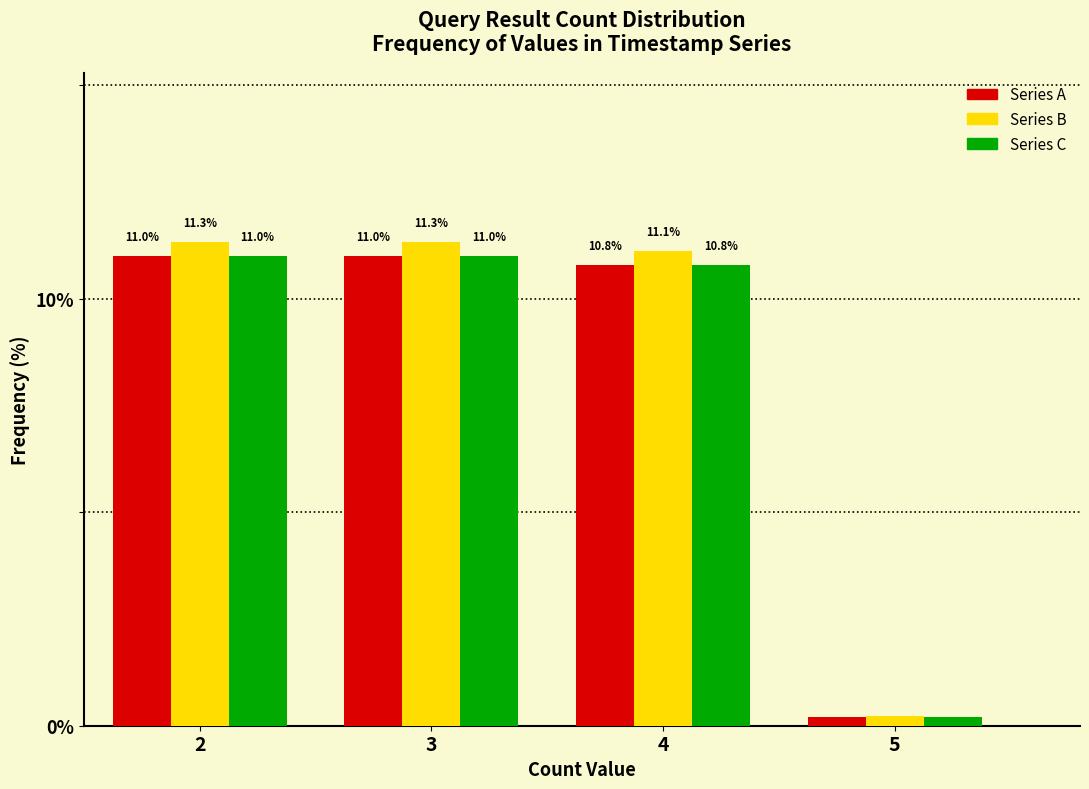

The Series A series shows 18.1 at 4. True or false?

False